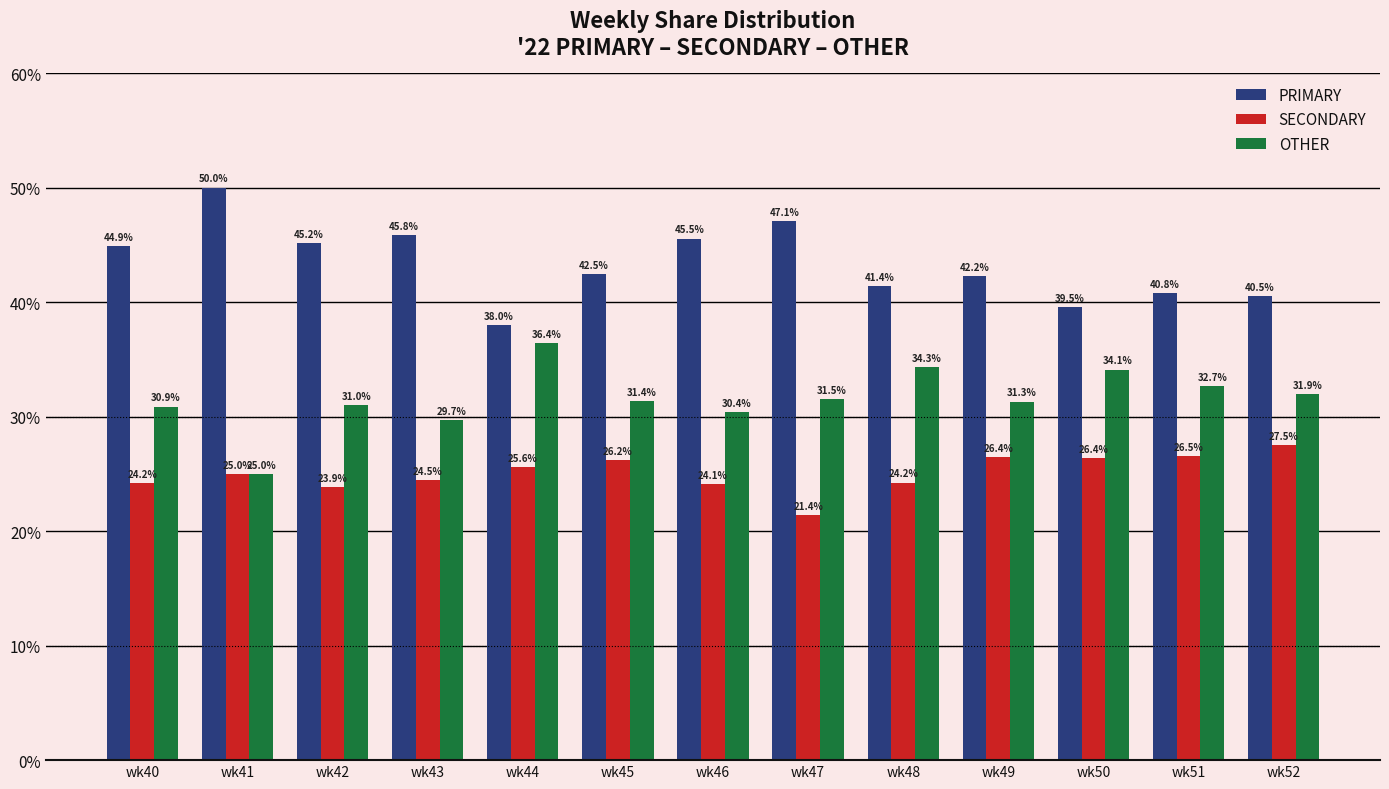

Which category has the lowest value in the PRIMARY series?

wk44